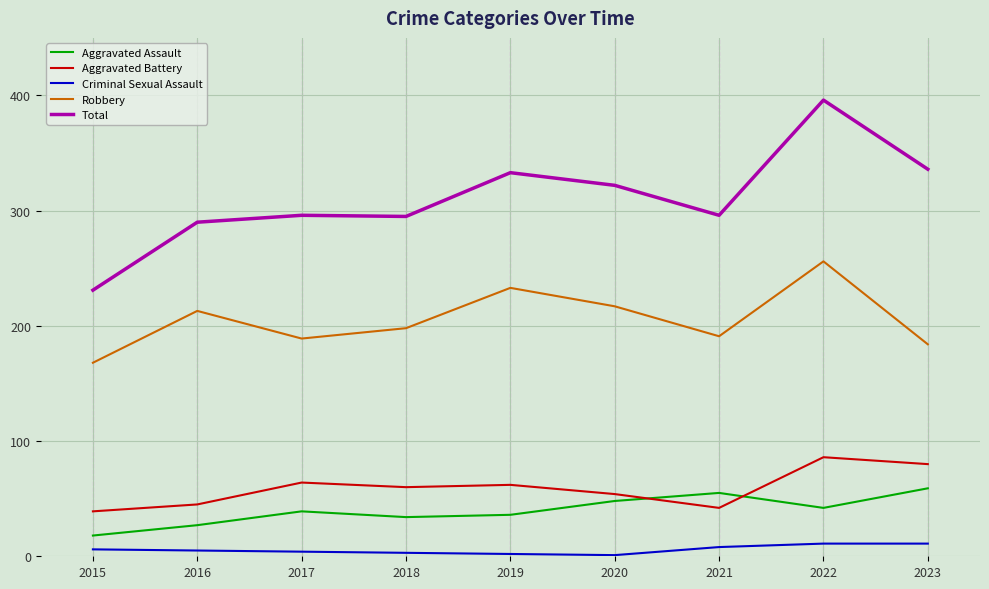

What is the lowest value of the Robbery series?

168